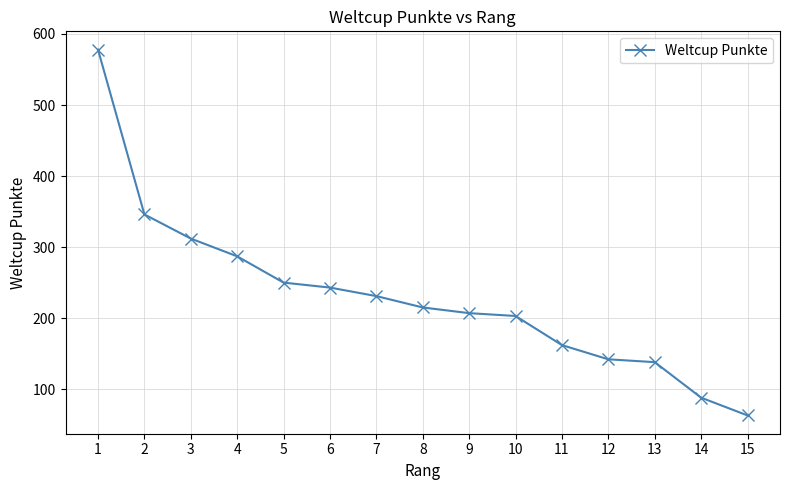

What is the difference between the maximum and second lowest values?

490